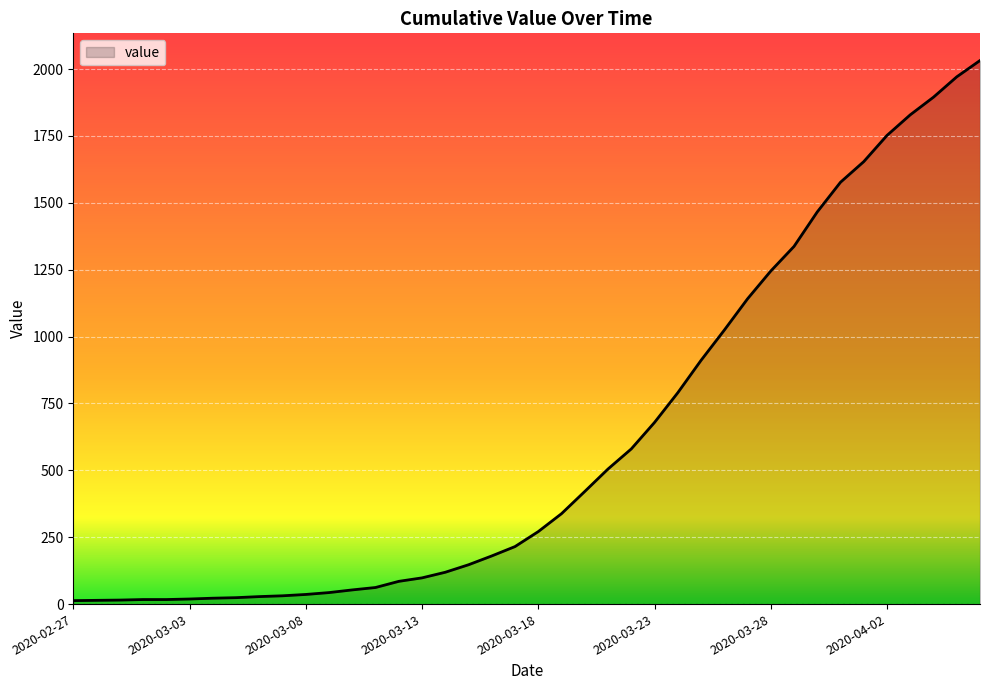

What is the maximum value shown in the chart?

2032